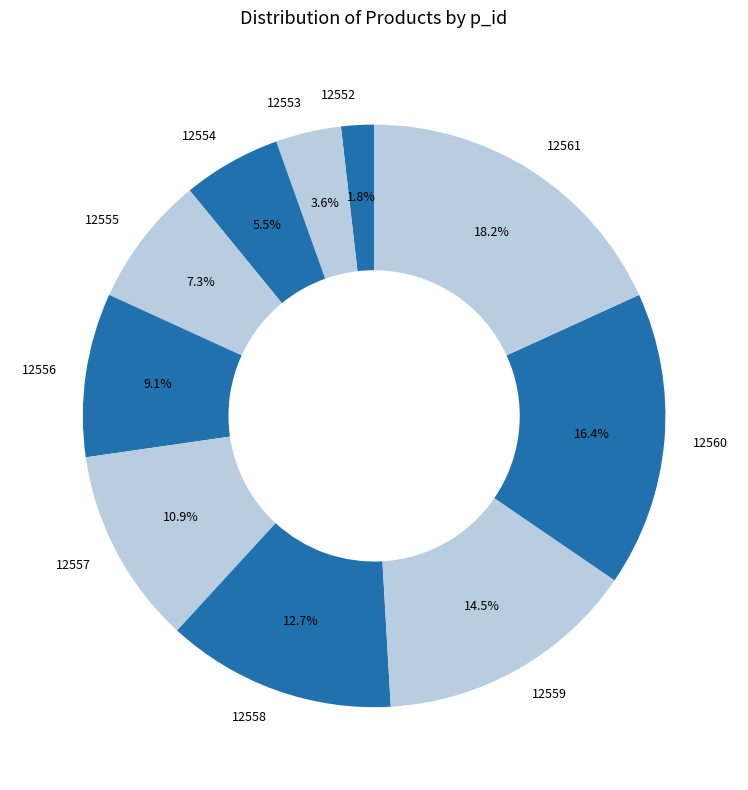

Does 12559 represent more than half of the total?

No